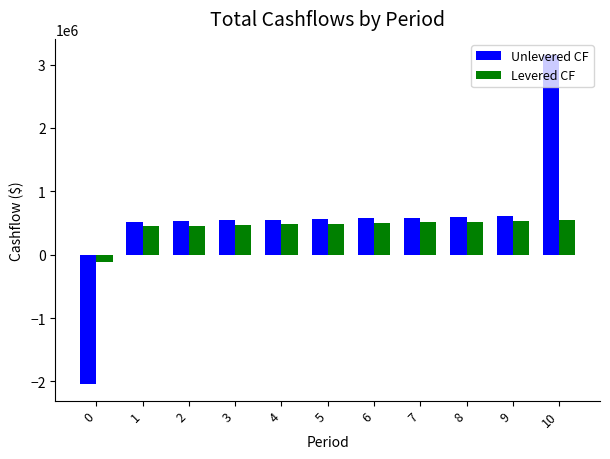

The value of Levered CF at 9 is 347197.8. True or false?

False